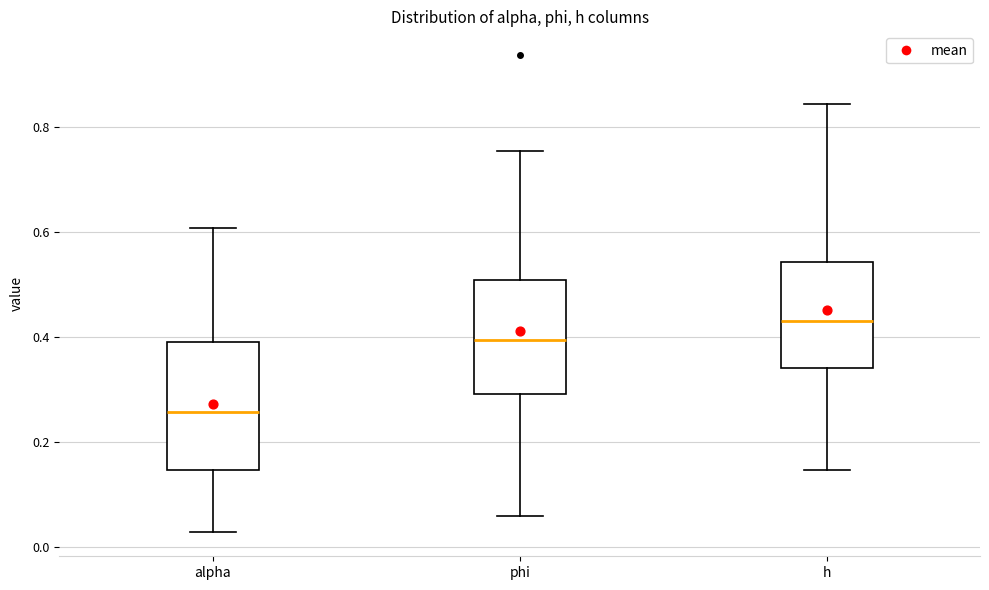

Where does the upper whisker of the box for h end on the y-axis? The values are not printed on the chart, so give them approximately, as read against the axis.

0.84